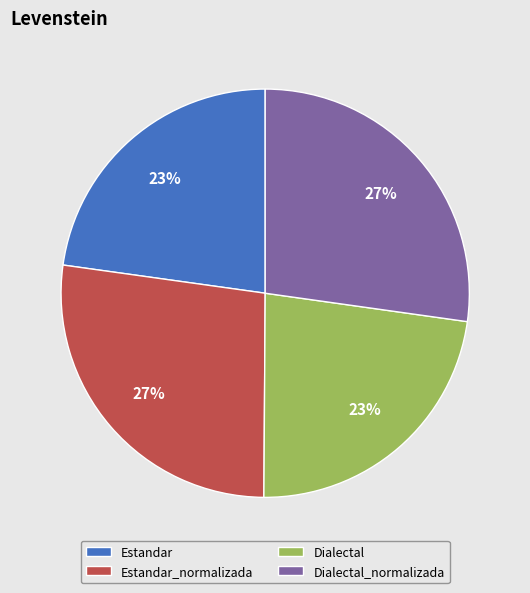

Approximately how many times larger is the value at Dialectal compared to Estandar?

1.0